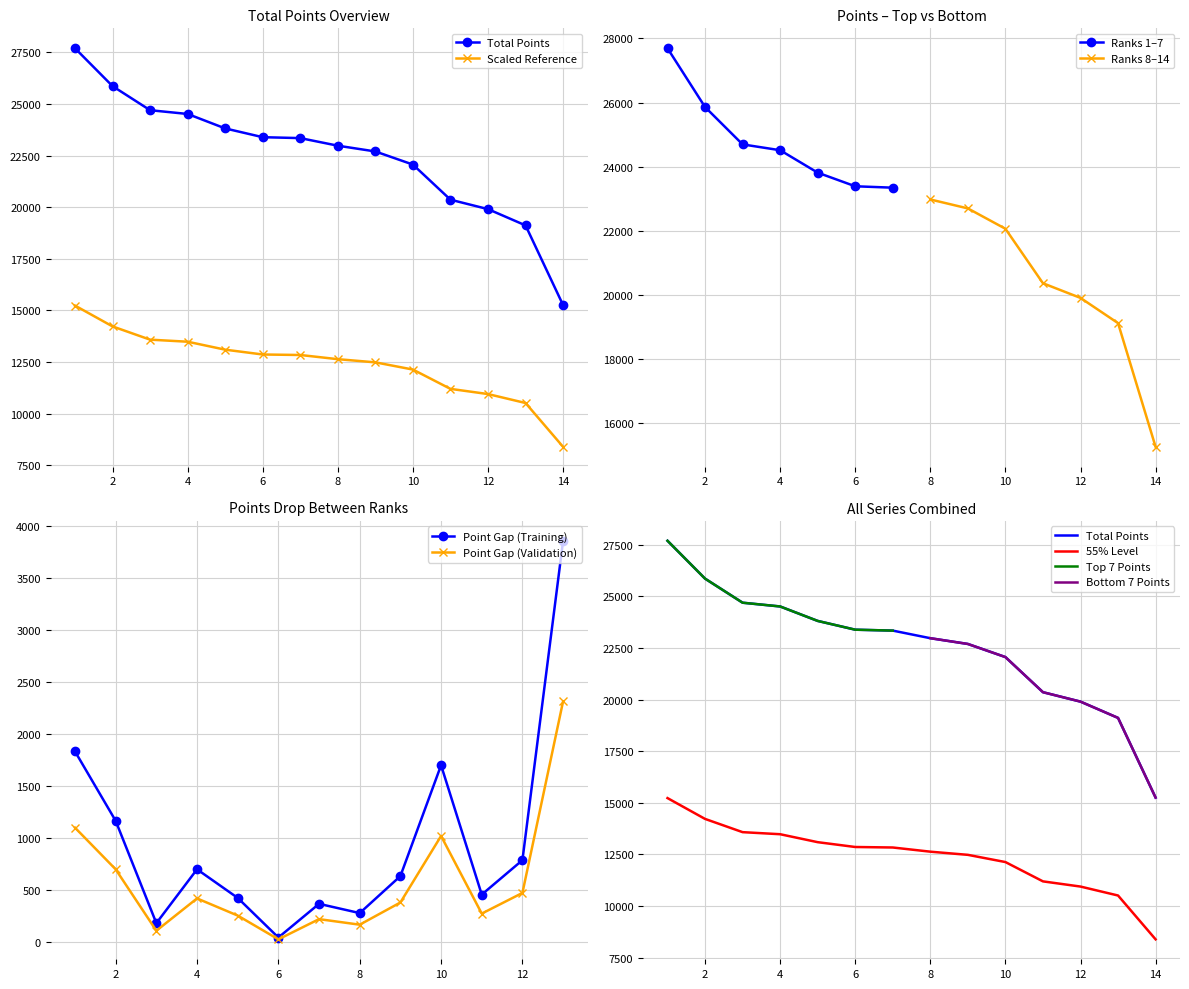

Is it true that the value at 1 is 15374?

False